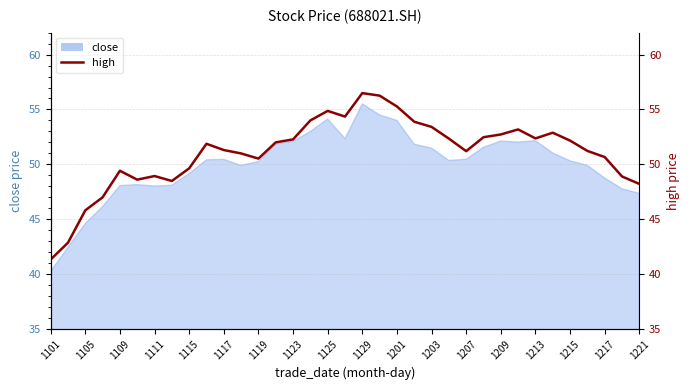

Reading right to left, transcribe all the data shown in this chart.

48.2	48.9	50.7	51.2	52.2	52.9	52.4	53.2	52.7	52.5	51.2	52.3	53.4	53.9	55.3	56.3	56.5	54.4	54.9	54.0	52.3	52.0	50.5	51.0	51.3	51.9	49.6	48.5	48.9	48.6	49.4	47.0	45.8	42.9	41.3